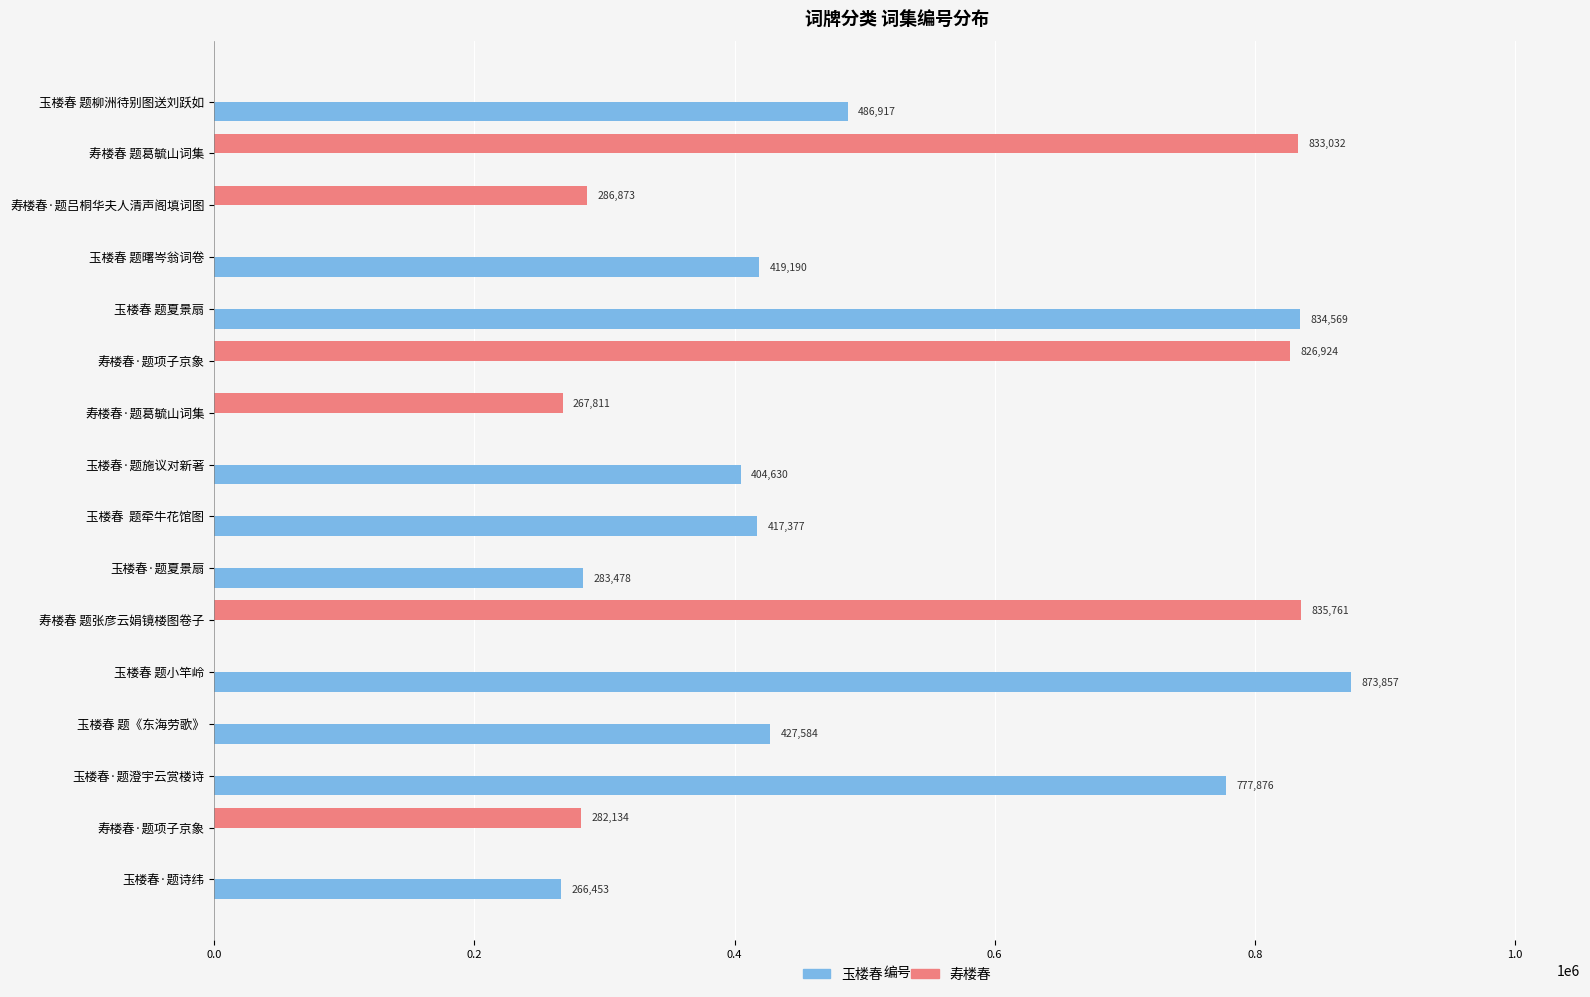

How many values in the 寿楼春 series exceed 0?

6